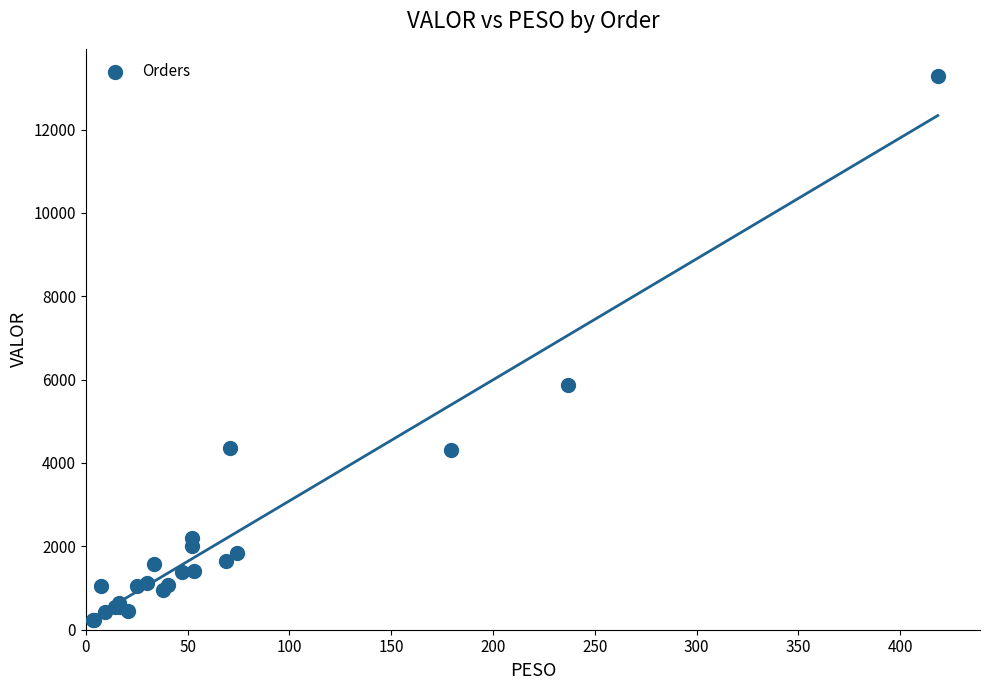

What Y value in the scatter plot is closest to 6757?

5861.0